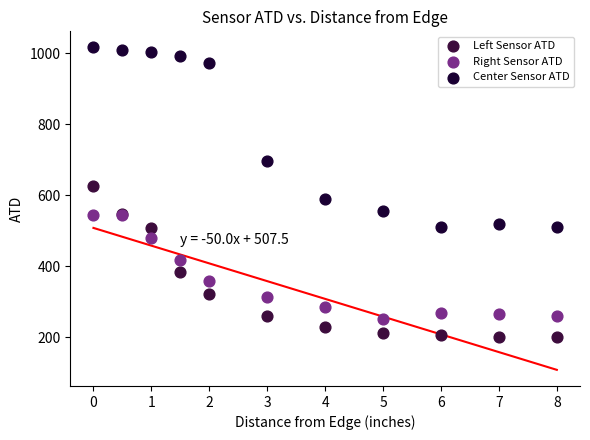

Which series reaches the maximum Y coordinate?

Center Sensor ATD